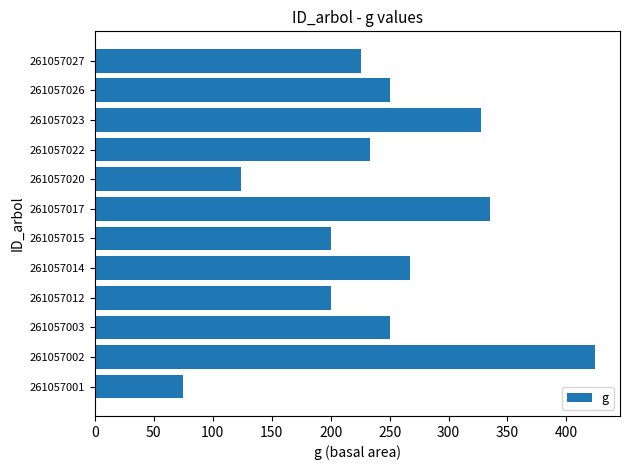

Approximately how many times larger is the value at 261057022 compared to 261057023?

0.7